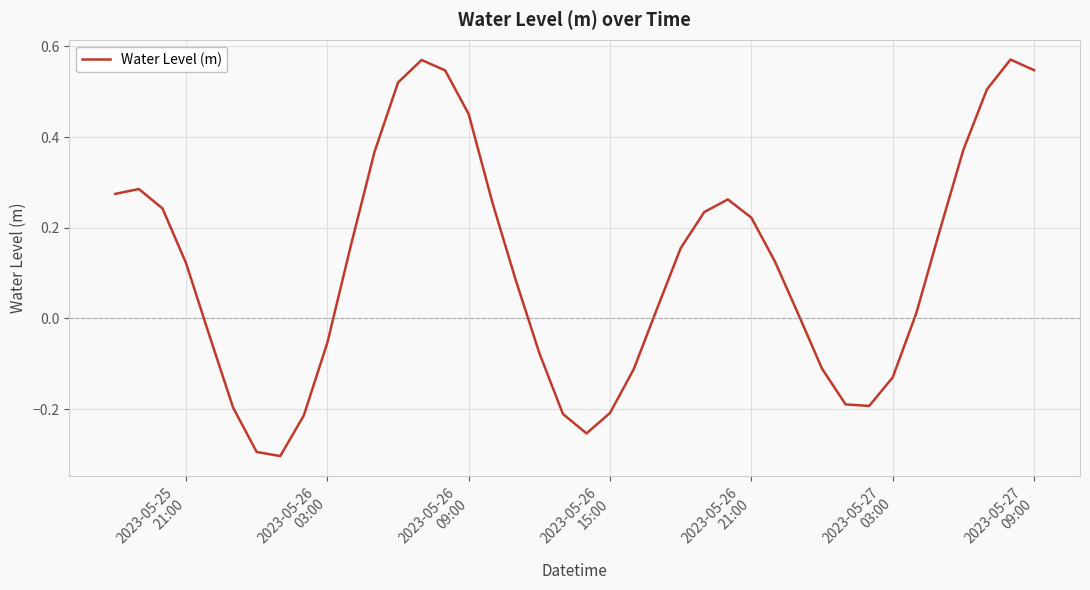

What is the difference between the maximum and minimum values?

0.9